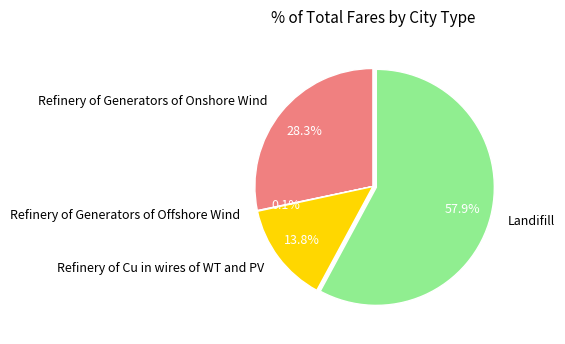

What percentage is the Refinery of Cu in wires of WT and PV slice, to the nearest percent?

14%